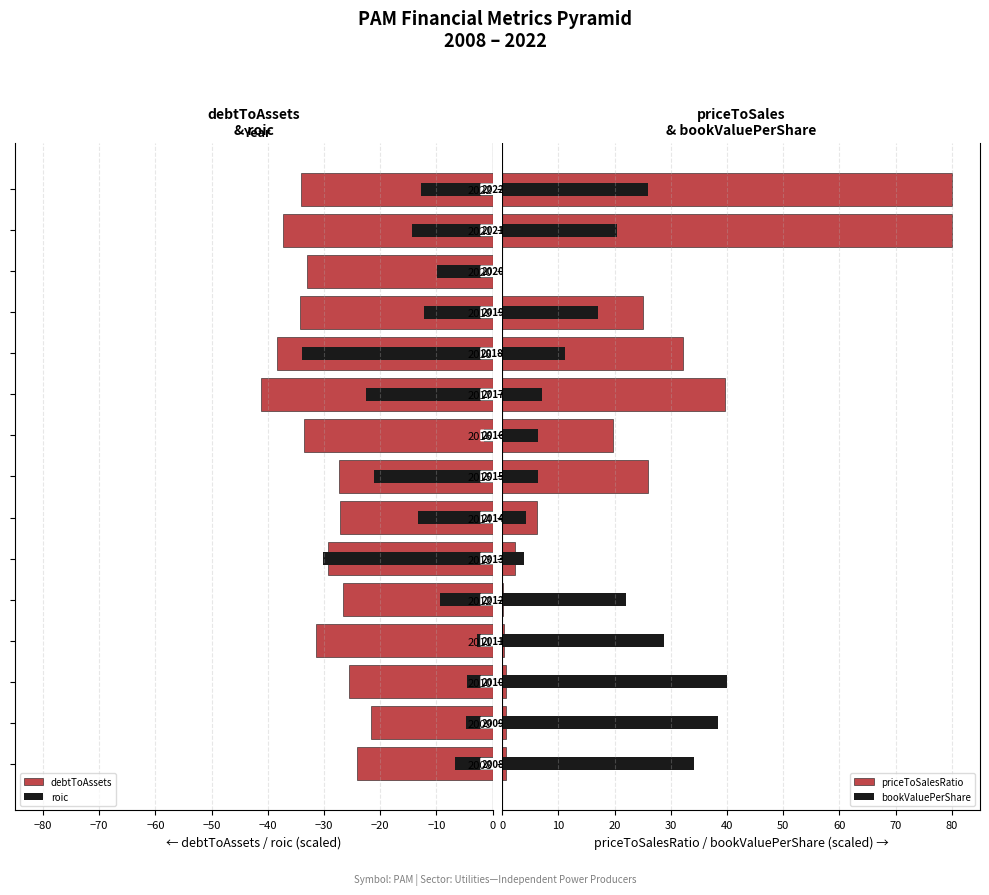

The value of bookValuePerShare at 2019 is 7.3. True or false?

False